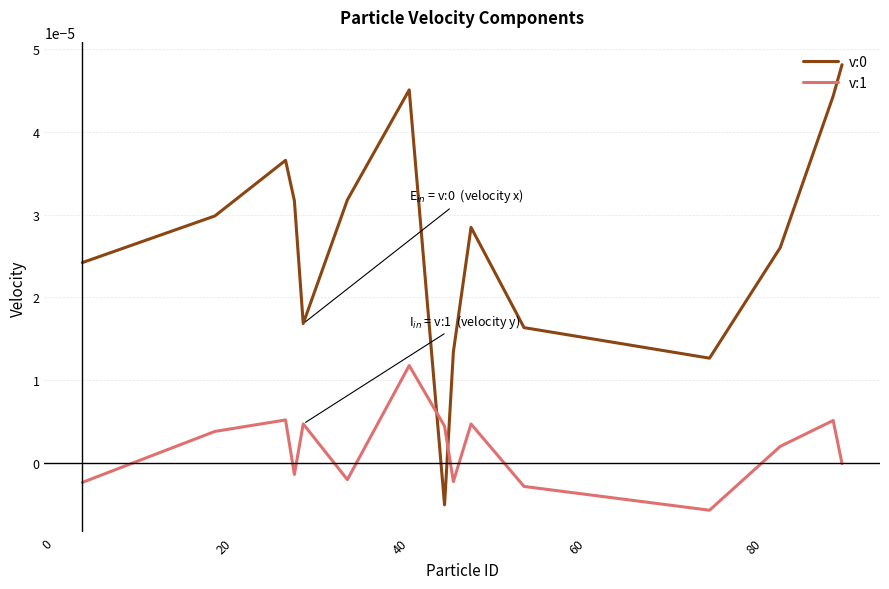

At how many categories does at least one series exceed 0?

15